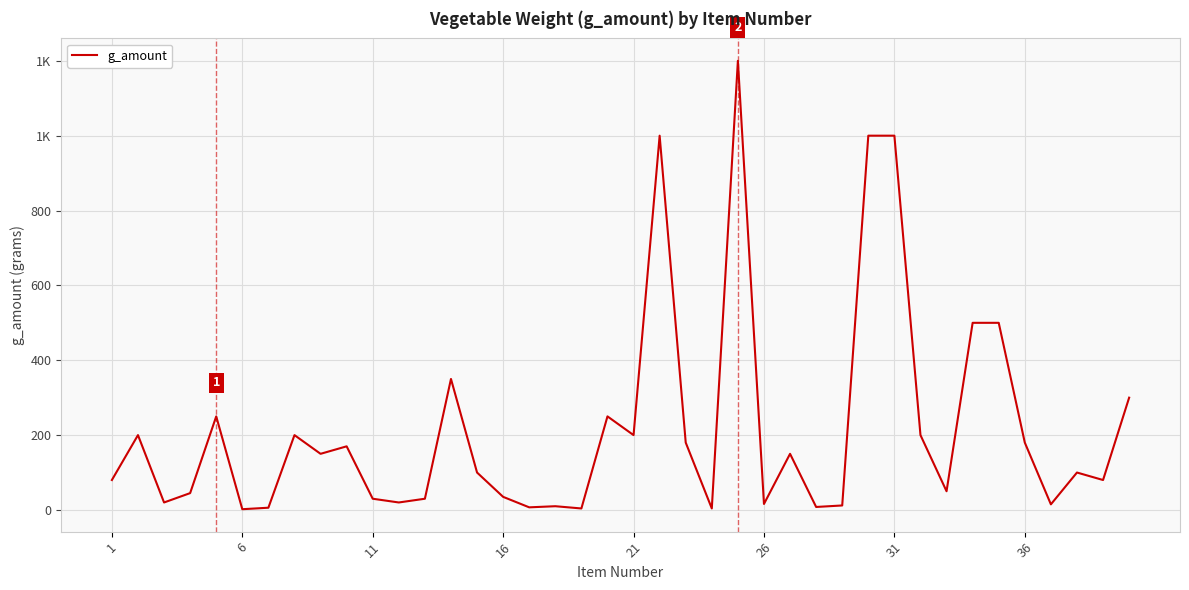

Reading left to right, what are all the values shown in this chart?

80	200	20	45	250	2	6	200	150	170	30	20	30	350	100	35	7	10	4	250	200	1000	180	4	1200	16	150	8	12	1000	1000	200	50	500	500	180	15	100	80	300